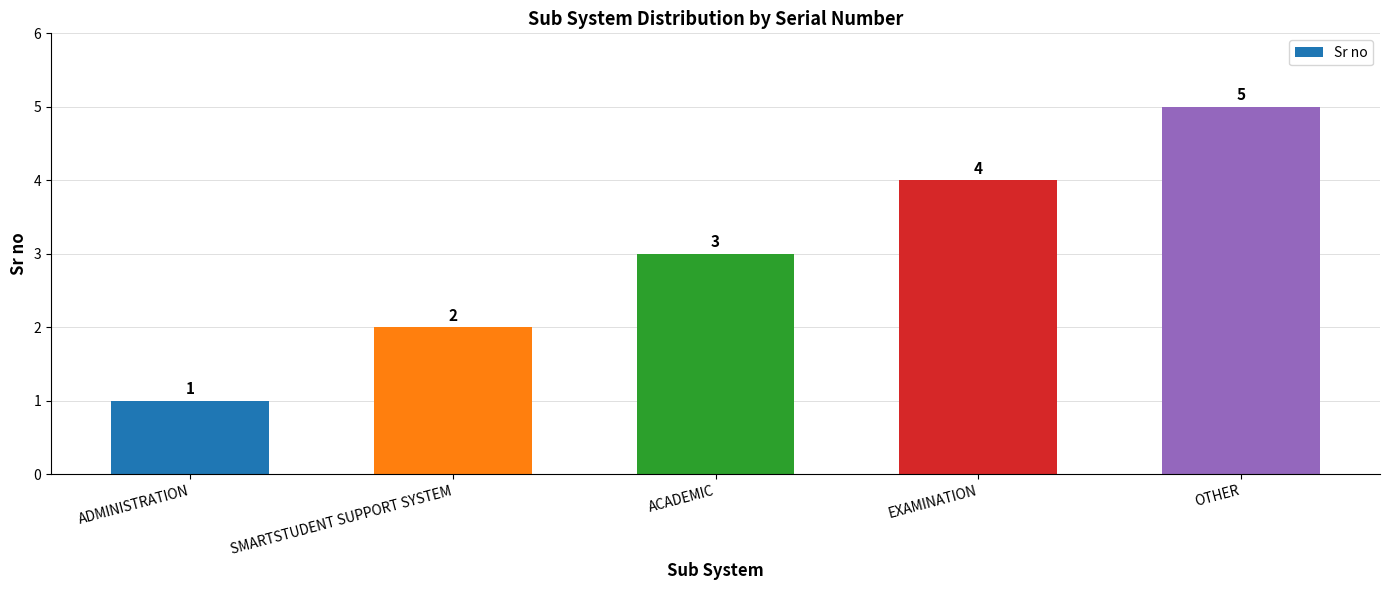

The value at ADMINISTRATION is 1. True or false?

True